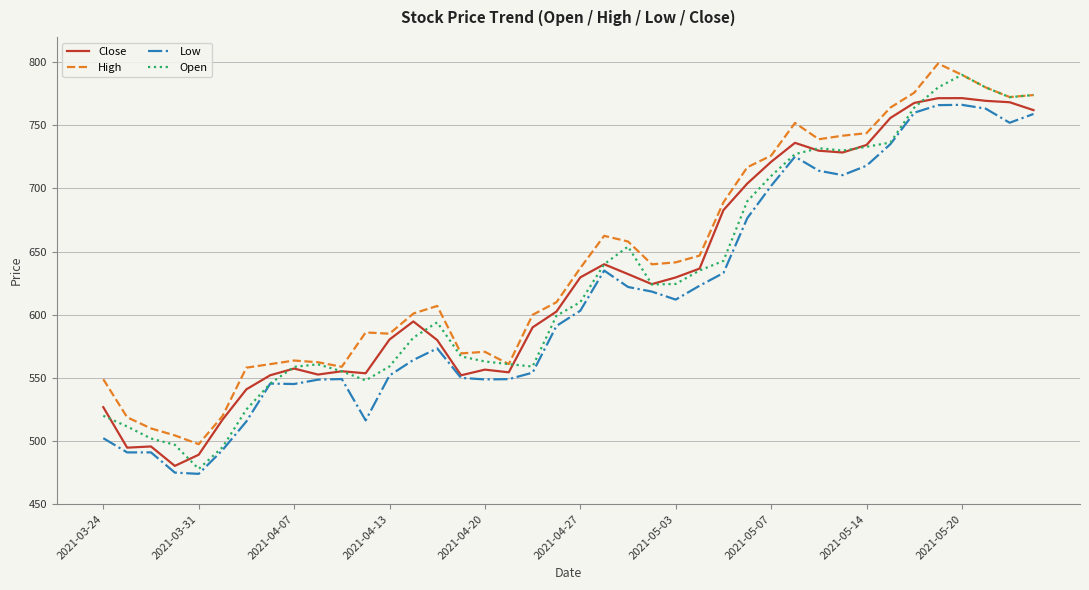

What is the greatest value displayed?

799.0